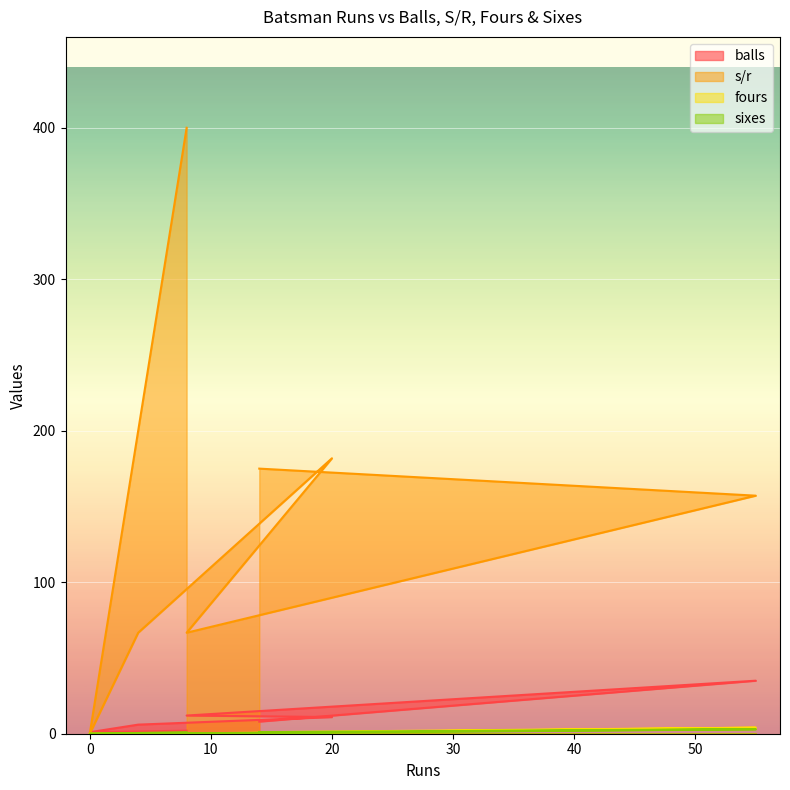

Which label corresponds to the largest value in the chart?

8